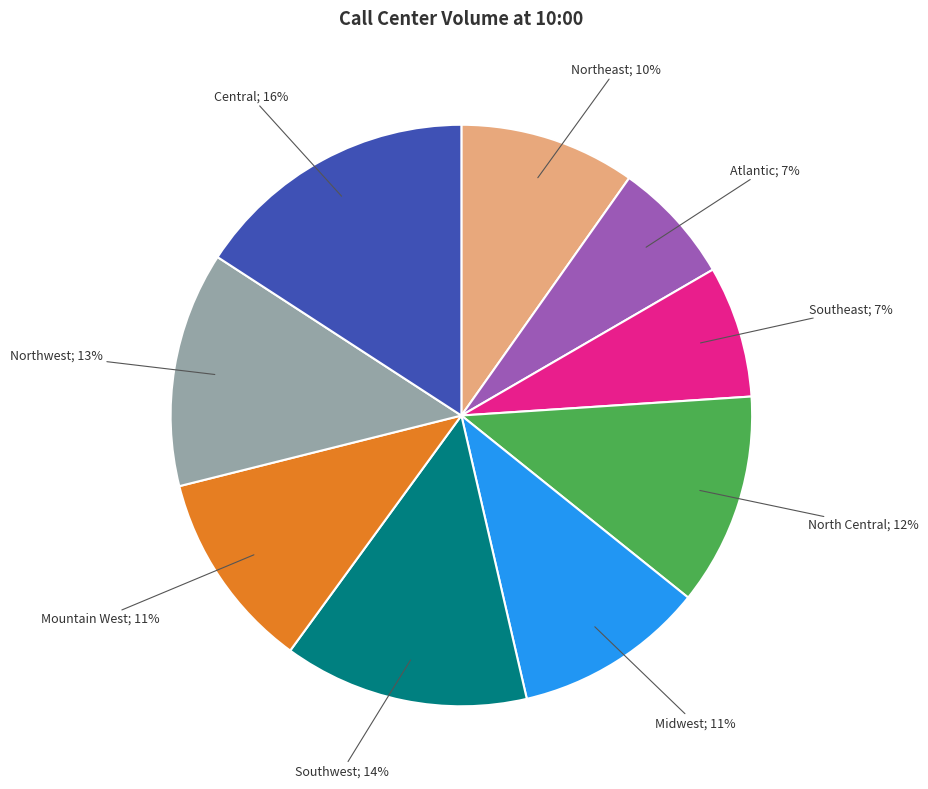

Is there any slice that represents more than half of the pie?

No